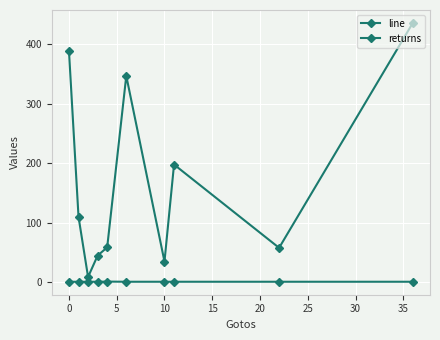

How many series are shown in this chart?

2